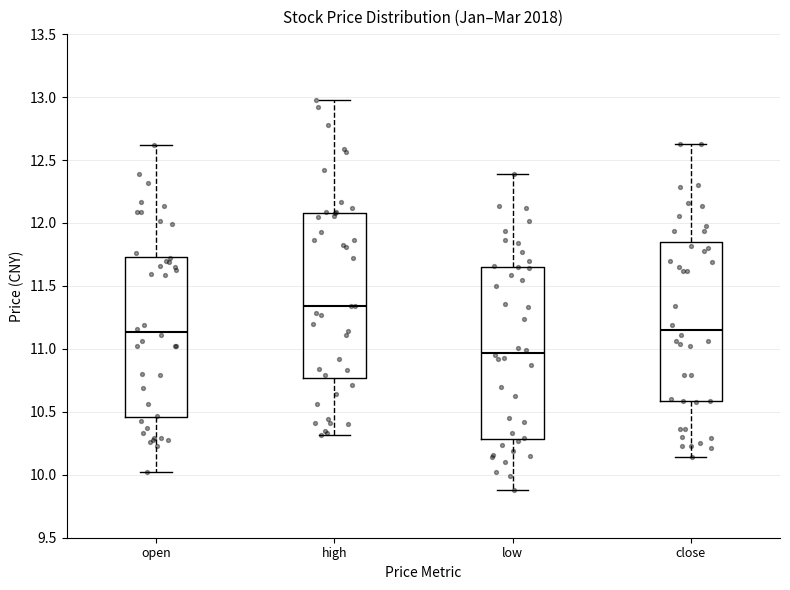

Which box's median line is the lowest?

low